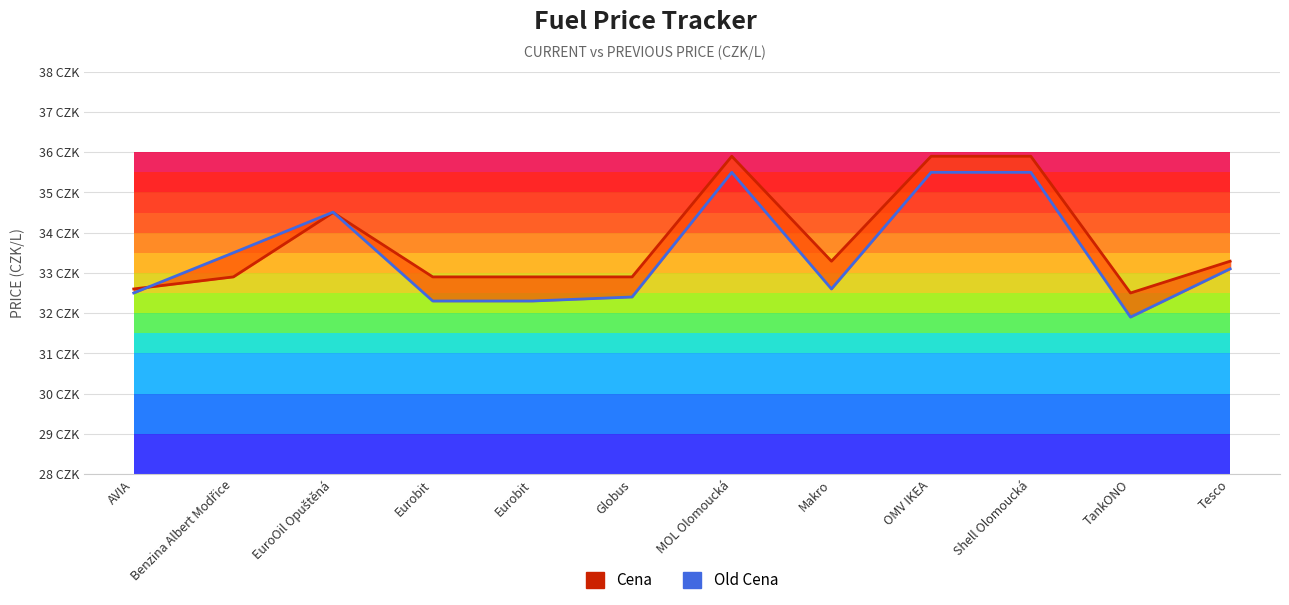

The value of Old Cena at Makro is 32.6. True or false?

True